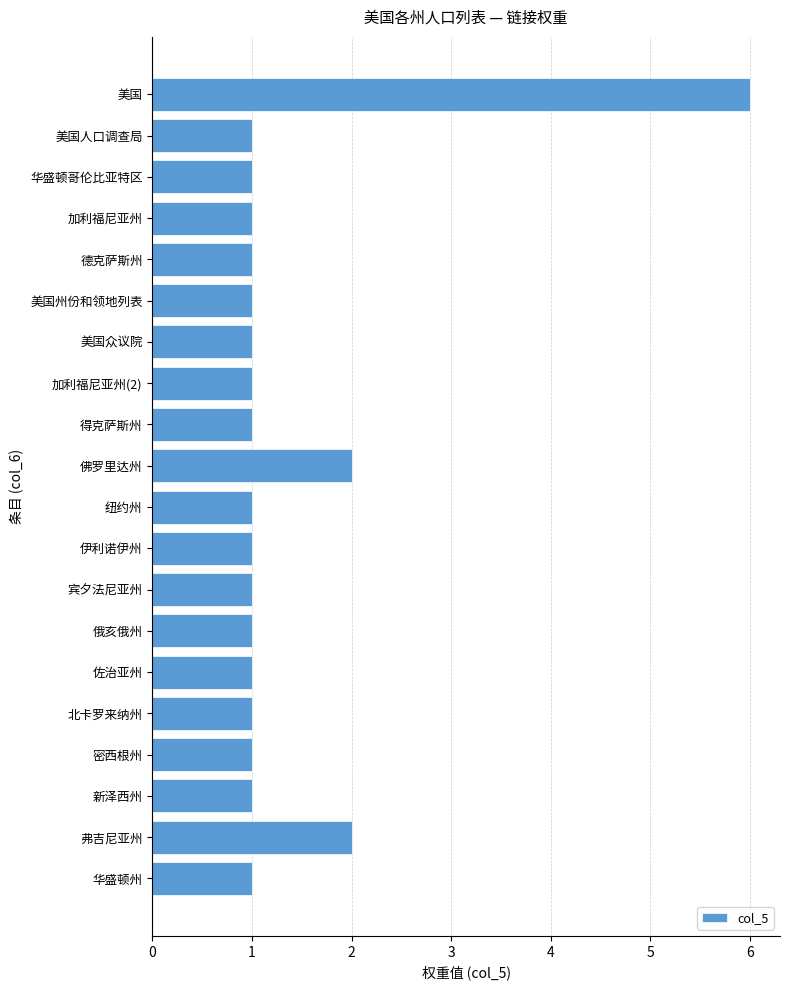

What is the difference between the maximum and second lowest values?

5